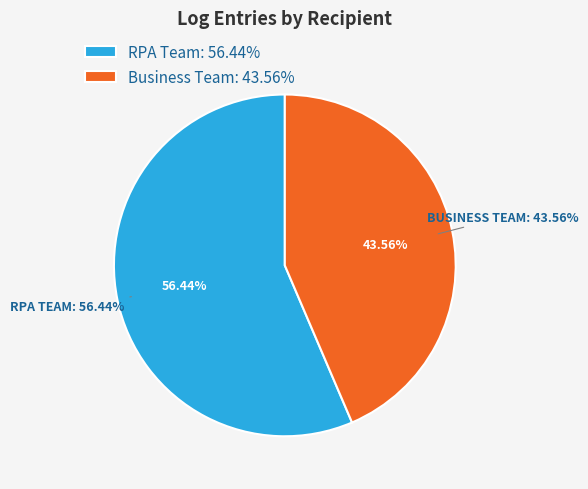

Which slice is the largest?

RPA Team